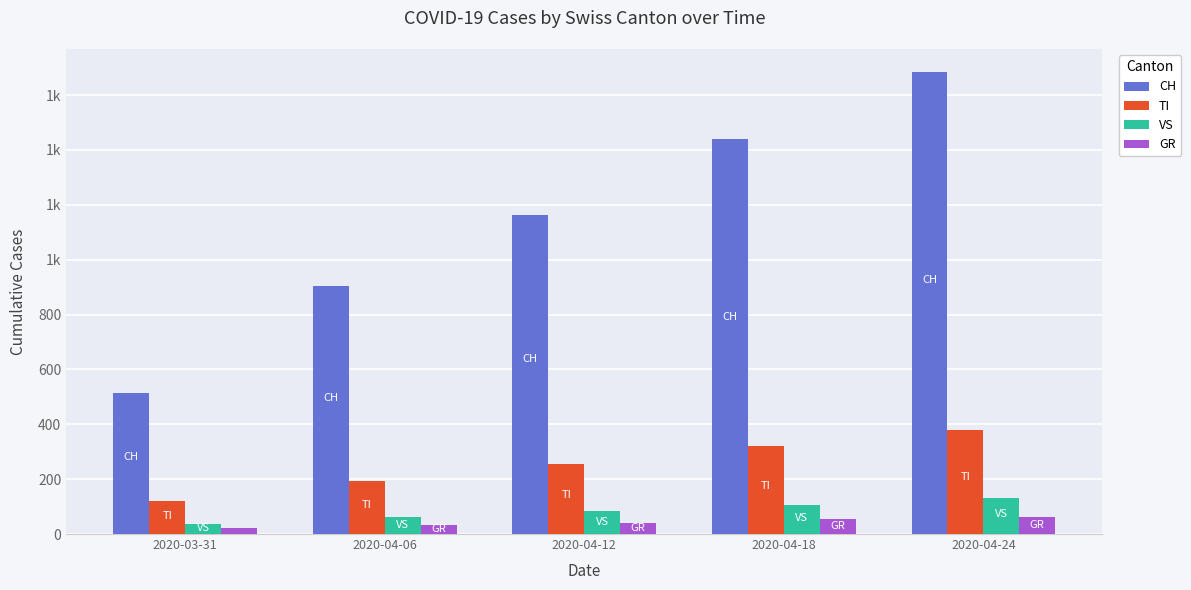

Are the bars grouped side by side (vs. stacked)?

Yes